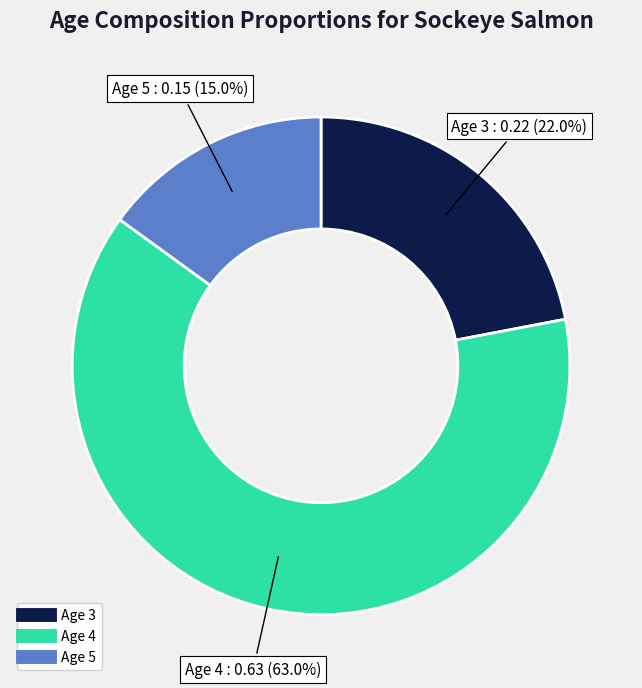

Between Age 5 and Age 3, which is larger?

Age 3